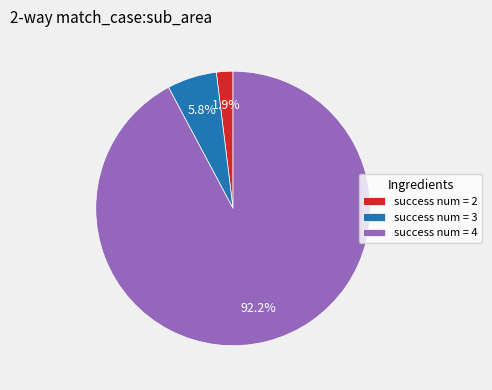

Is there a majority slice in this chart?

Yes